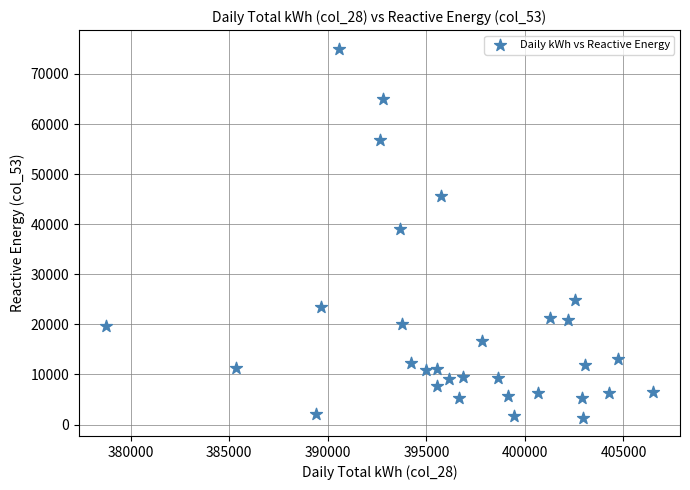

What is the range of Y values (max minus min)?

73680